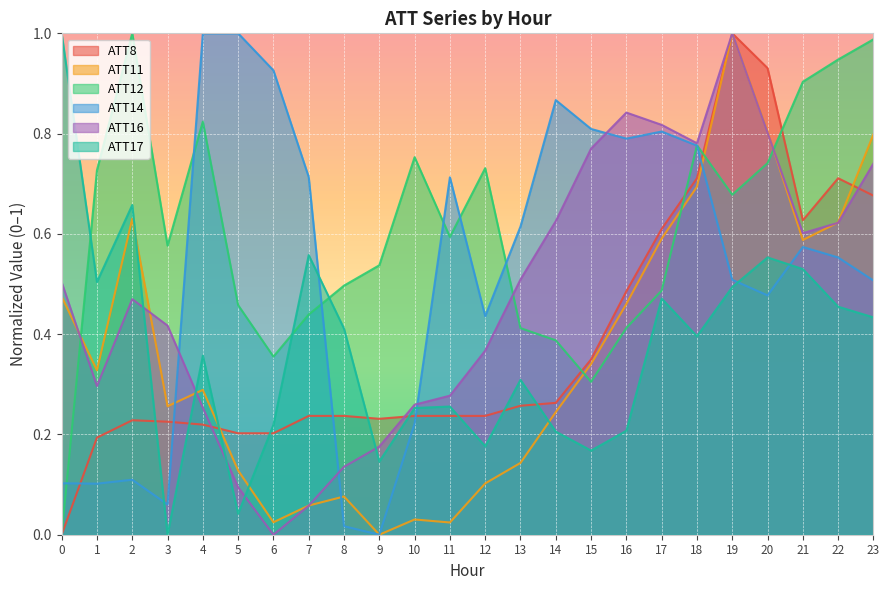

What is the difference between the highest and lowest values at 23?

0.6